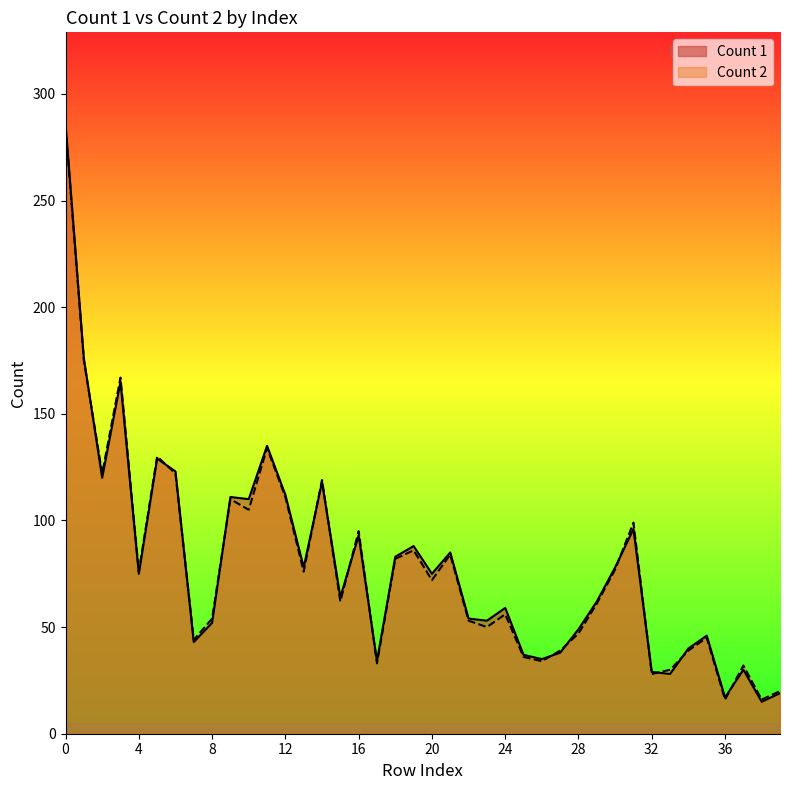

How many values in the Count 1 series are below 75?

20